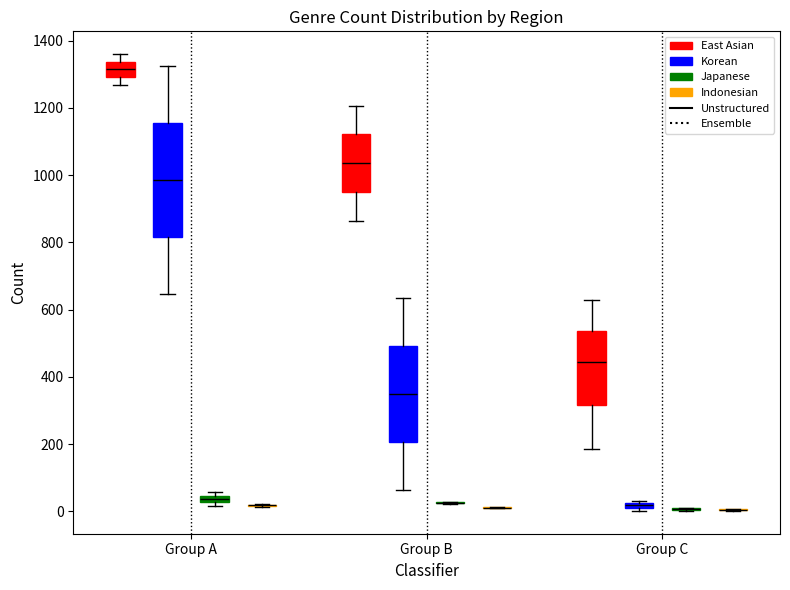

Which box is the tallest, from its lower edge to its upper edge?

Group A (Korean)